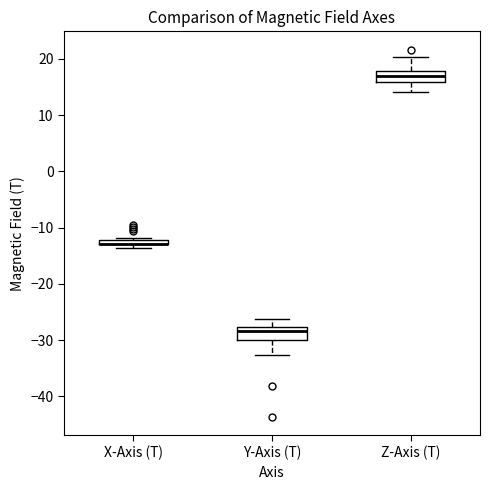

Where is the lower edge of the box for X-Axis (T) on the y-axis? The values are not printed on the chart, so give them approximately, as read against the axis.

-13